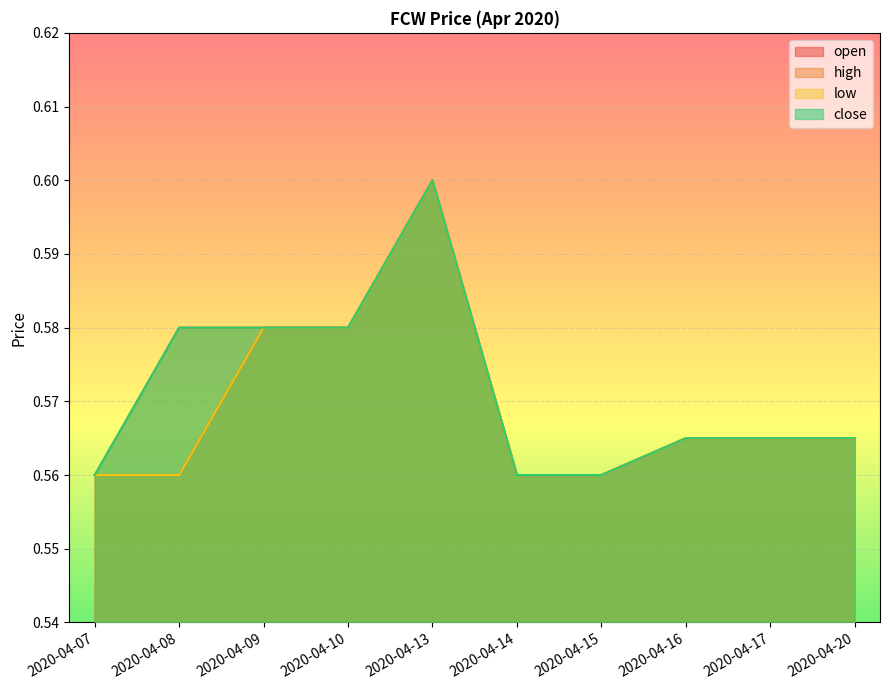

True or false: open and low cross at least once.

False